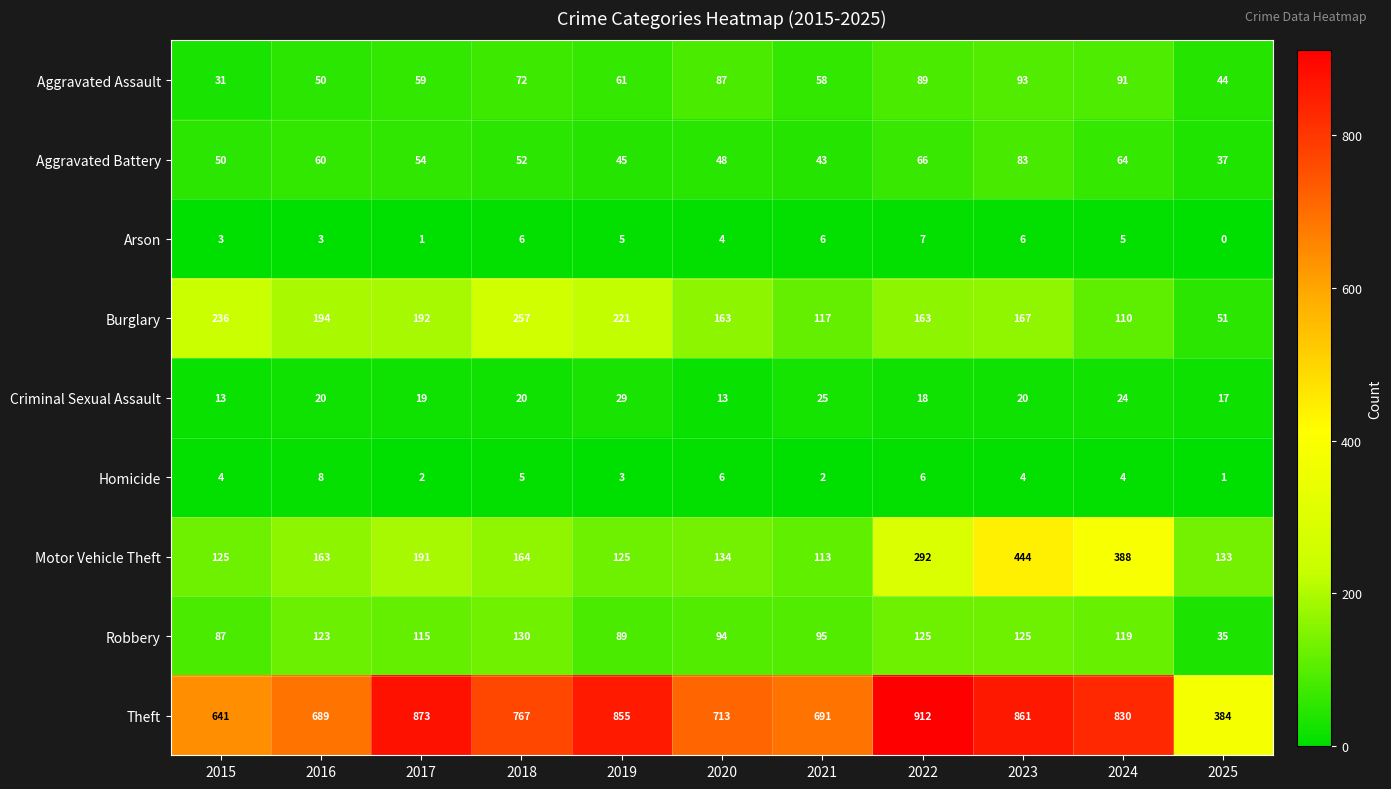

Count the number of data series in this chart.

9